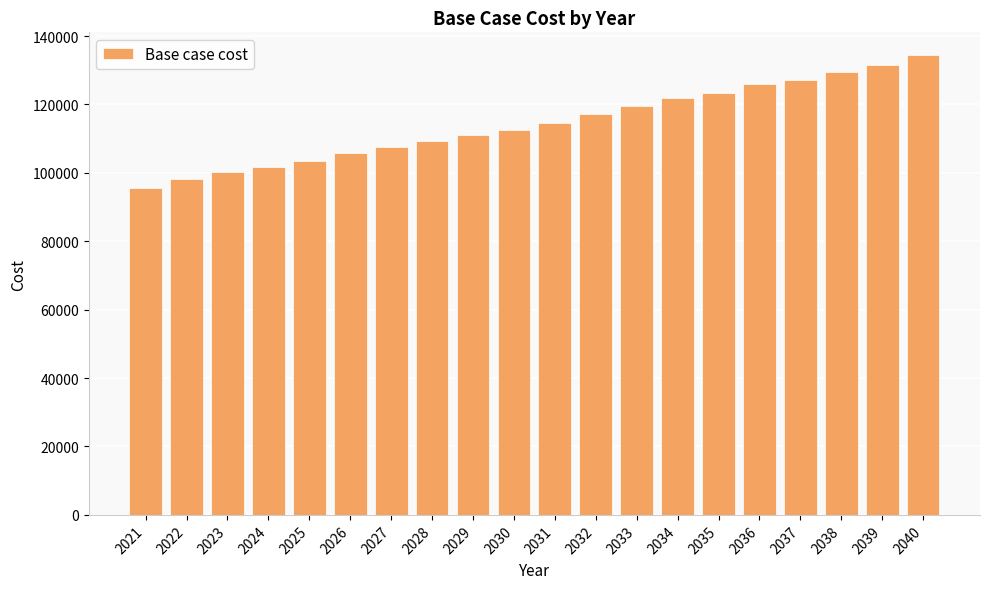

At which category does the chart reach its minimum across all series?

2021